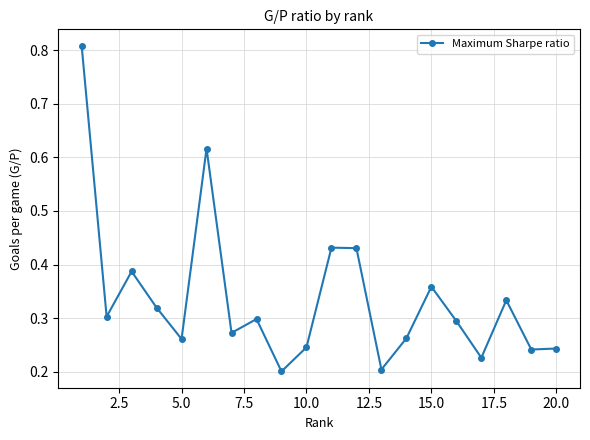

How many values are between 0 and 1?

20